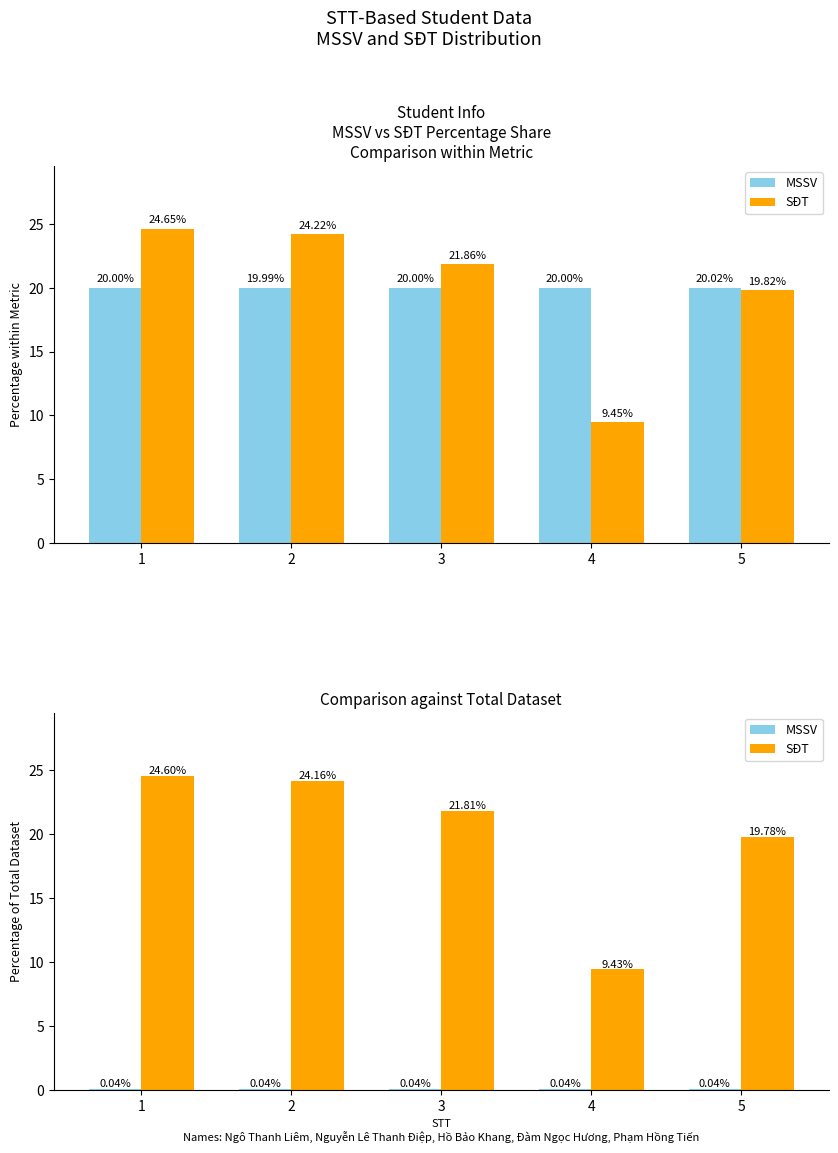

How many MSSV values are between 0 and 1?

5